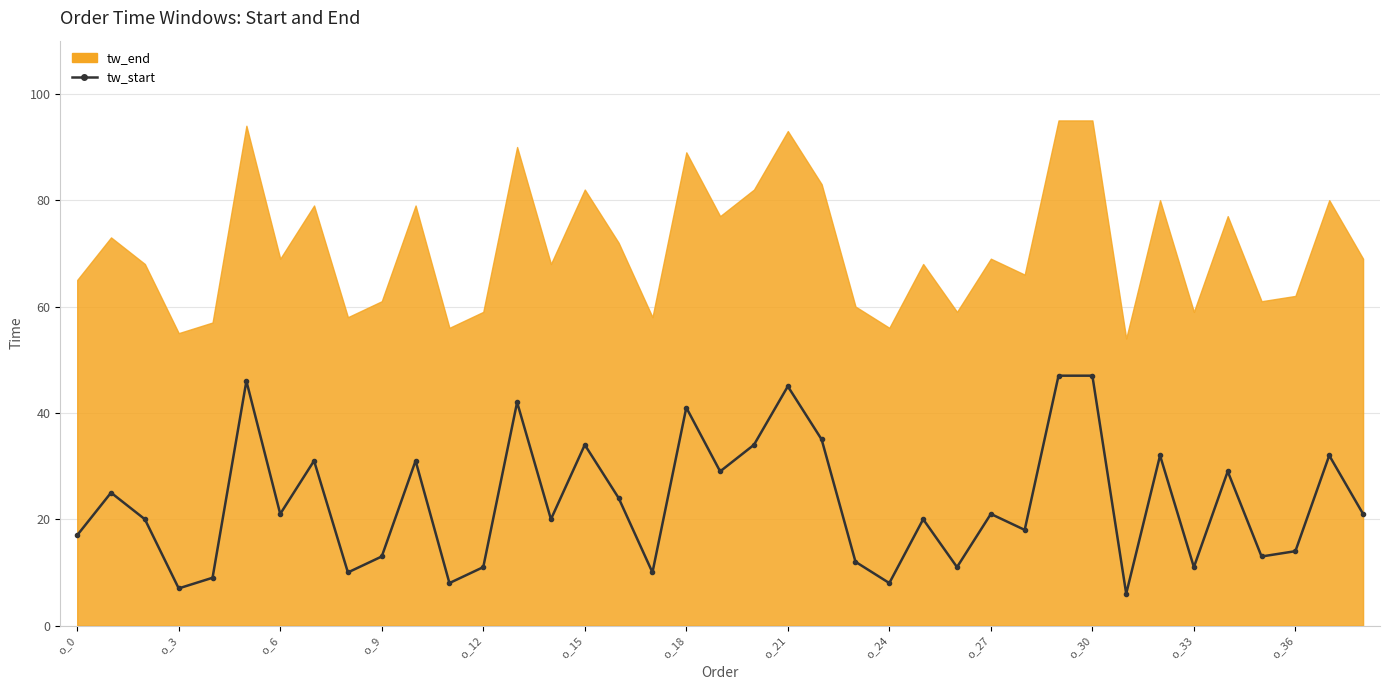

What position from the right is o_15?

24